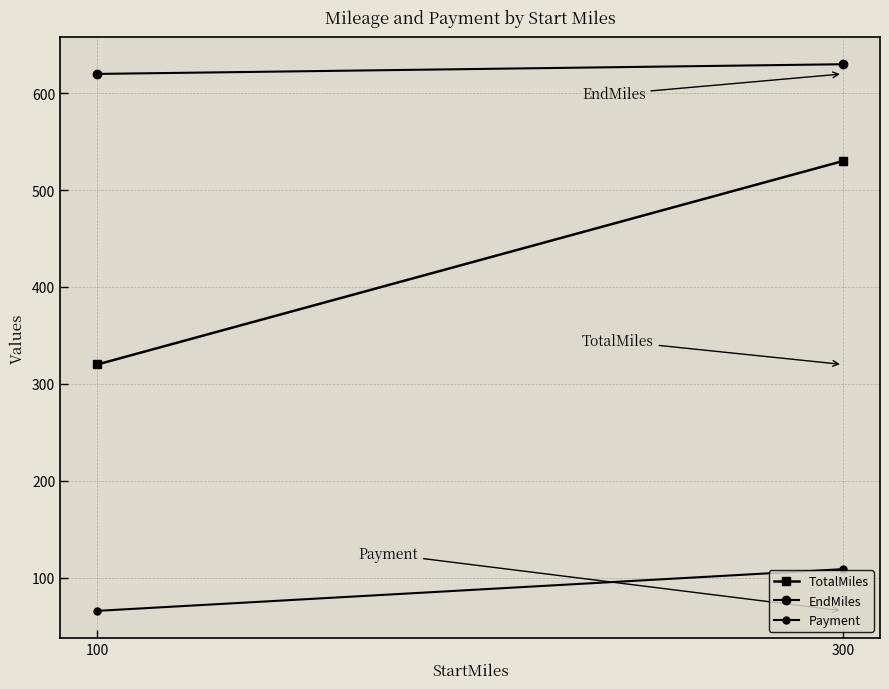

Which series has the largest total across all categories?

EndMiles